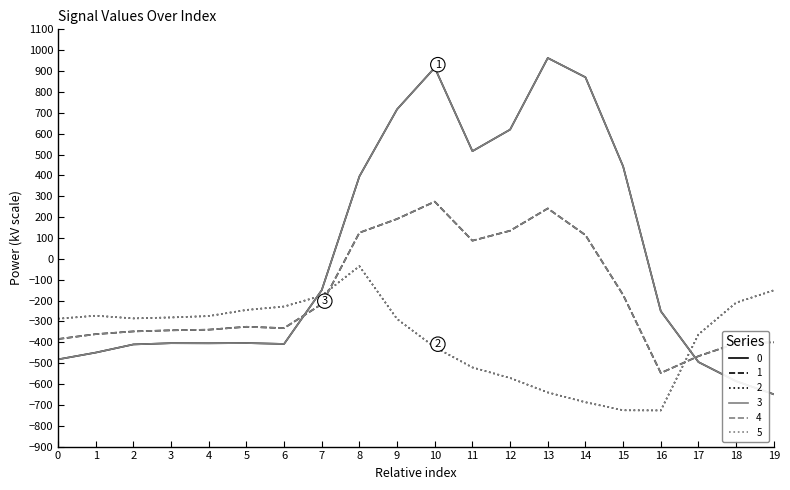

True or false: 4 and 1 cross at least once.

False